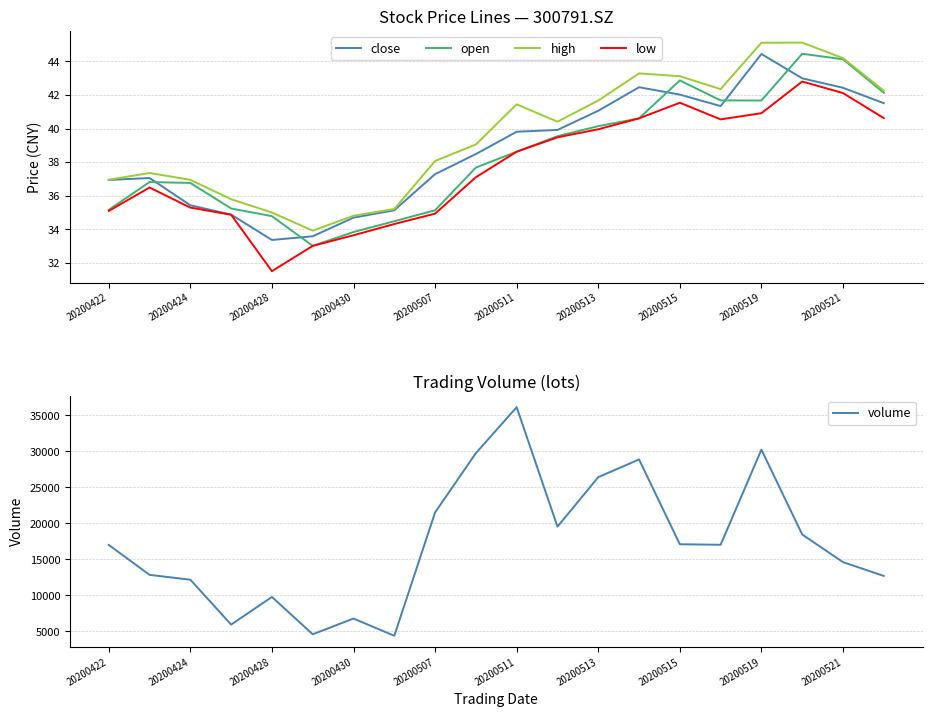

What is the sum of all low values?

753.6